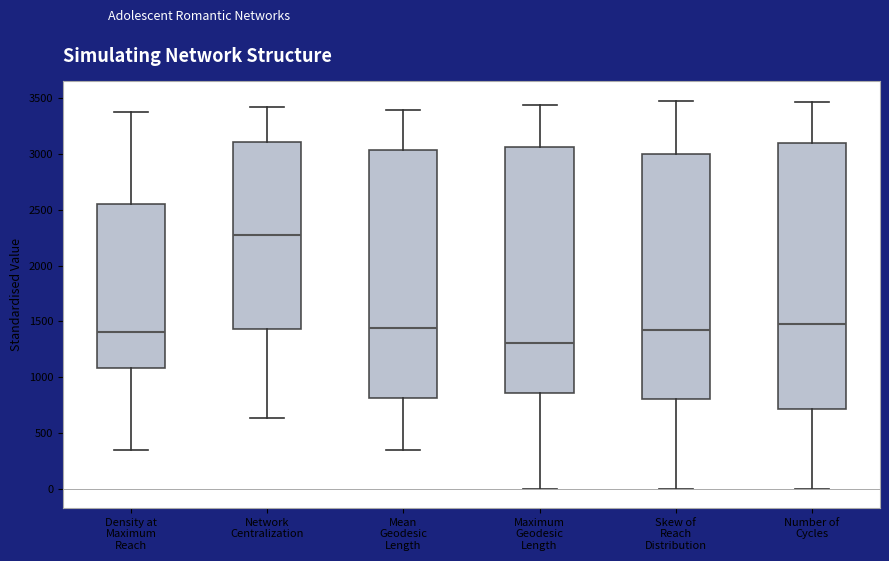

Reading left to right, read every box against the y-axis: the position of its median line, the range the box covers, and the ends of its whiskers. The values are not printed on the chart, so give them approximately, as read against the axis.

Density at Maximum Reach: median 1400, box 1100 to 2550, whiskers 350 to 3400
Network Centralization: median 2300, box 1450 to 3100, whiskers 650 to 3400
Mean Geodesic Length: median 1450, box 800 to 3050, whiskers 350 to 3400
Maximum Geodesic Length: median 1300, box 850 to 3050, whiskers 0 to 3450
Skew of Reach Distribution: median 1450, box 800 to 3000, whiskers 0 to 3500
Number of Cycles: median 1500, box 700 to 3100, whiskers 0 to 3450